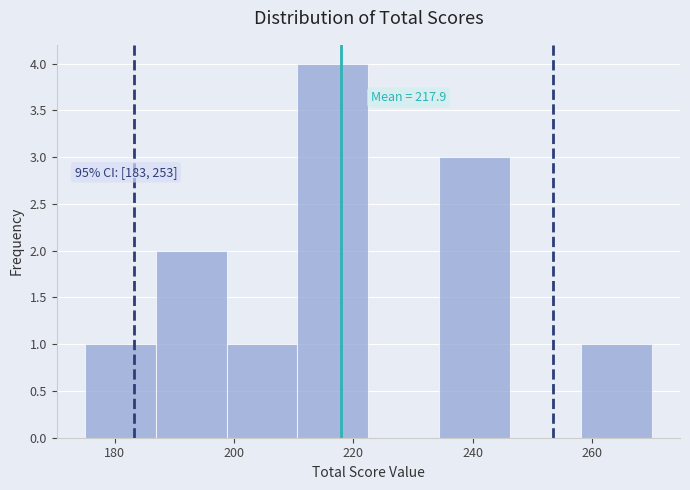

Which range on the x-axis has the tallest bar?

210 to 222